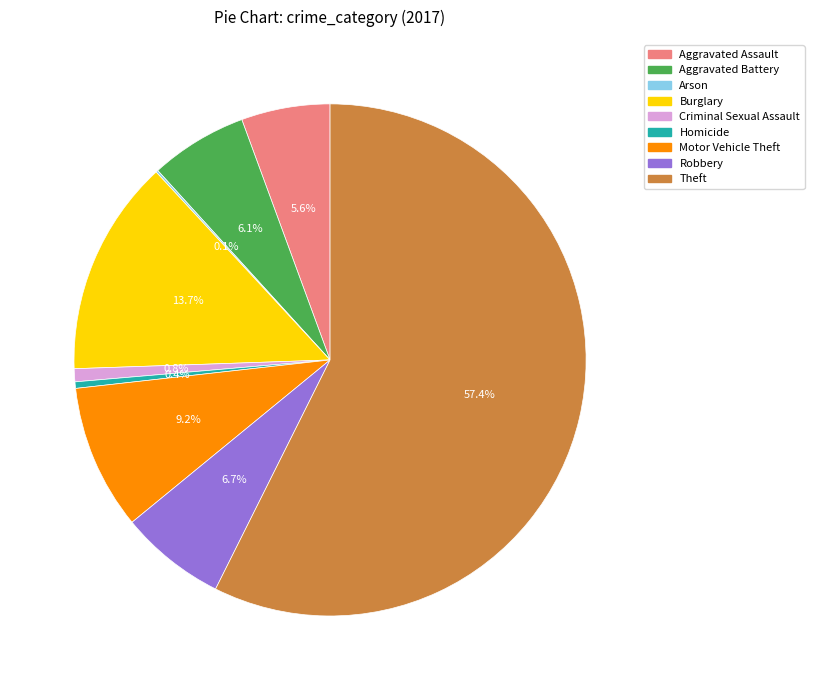

What is the majority slice?

Theft